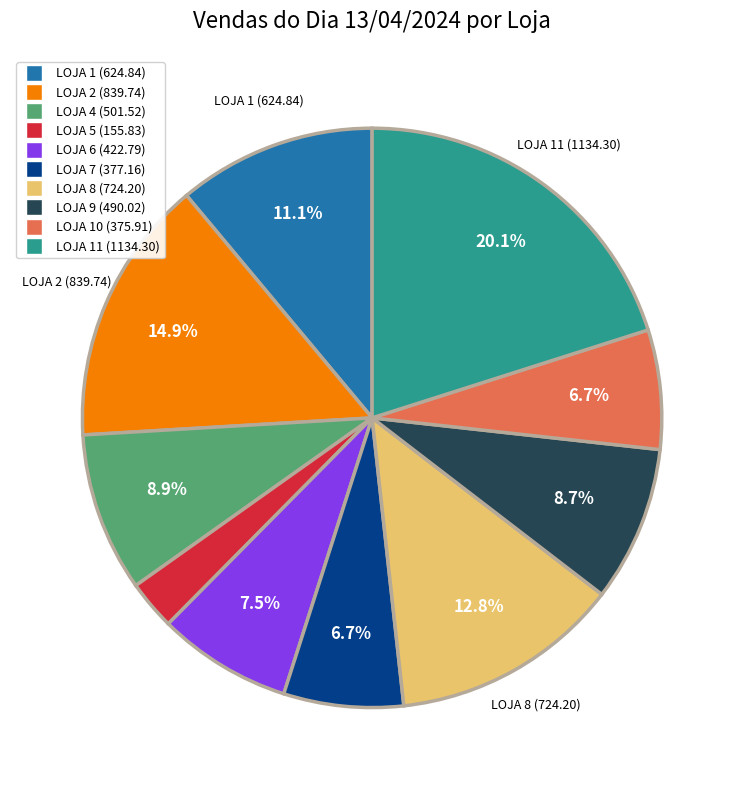

Is there any slice that represents more than half of the pie?

No